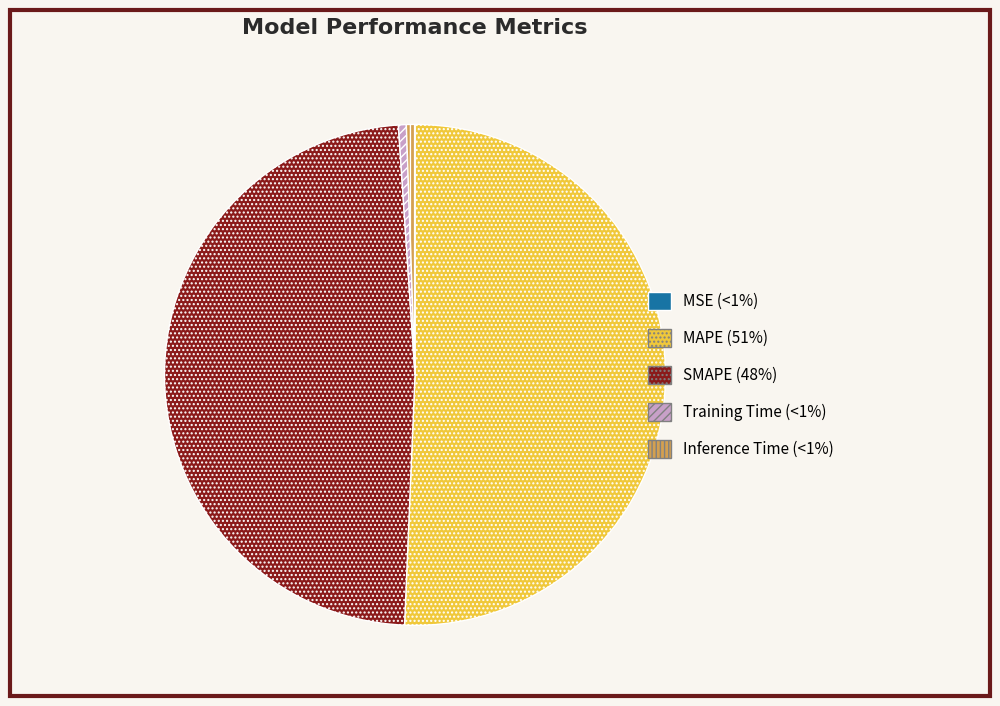

Do Inference Time and MAPE together represent more than half of the pie?

Yes